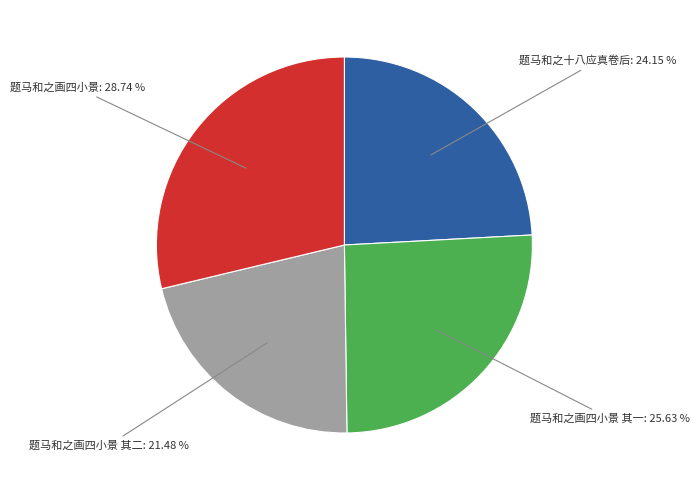

Is there any slice that represents more than half of the pie?

No